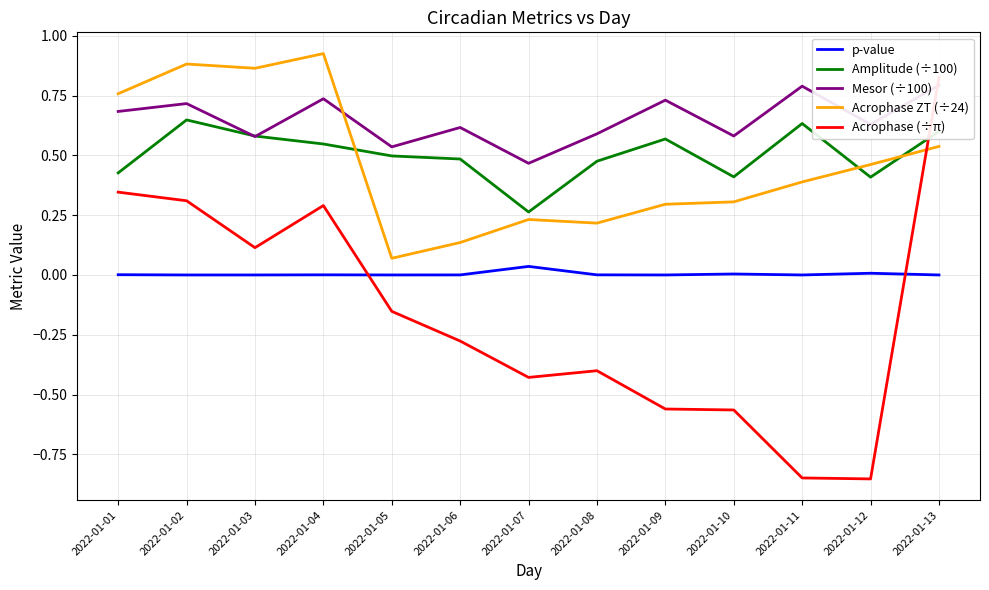

Reading left to right, transcribe all the data shown in this chart.

p-value: 0.0	0.0	0.0	0.0	0.0	0.0	0.0	0.0	0.0	0.0	0.0	0.0	0.0
Amplitude (÷100): 0.4	0.6	0.6	0.5	0.5	0.5	0.3	0.5	0.6	0.4	0.6	0.4	0.6
Mesor (÷100): 0.7	0.7	0.6	0.7	0.5	0.6	0.5	0.6	0.7	0.6	0.8	0.6	0.8
Acrophase ZT (÷24): 0.8	0.9	0.9	0.9	0.1	0.1	0.2	0.2	0.3	0.3	0.4	0.5	0.5
Acrophase (÷π): 0.3	0.3	0.1	0.3	-0.2	-0.3	-0.4	-0.4	-0.6	-0.6	-0.8	-0.9	0.8